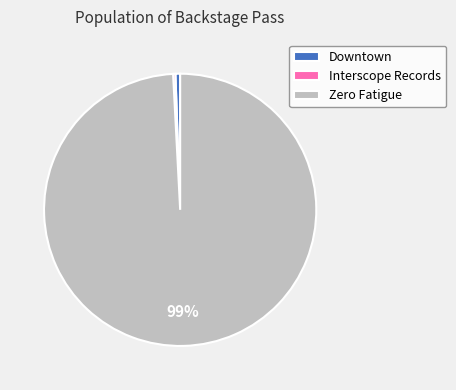

The Downtown slice represents 1% of the pie. True or false?

True